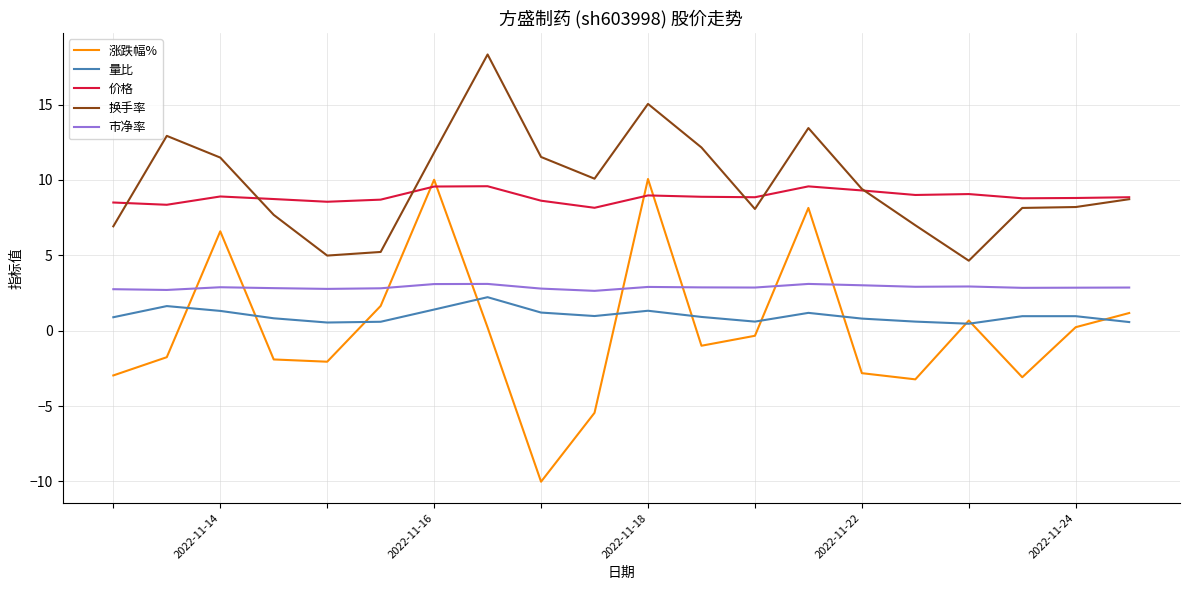

How many lines are shown in the chart?

5